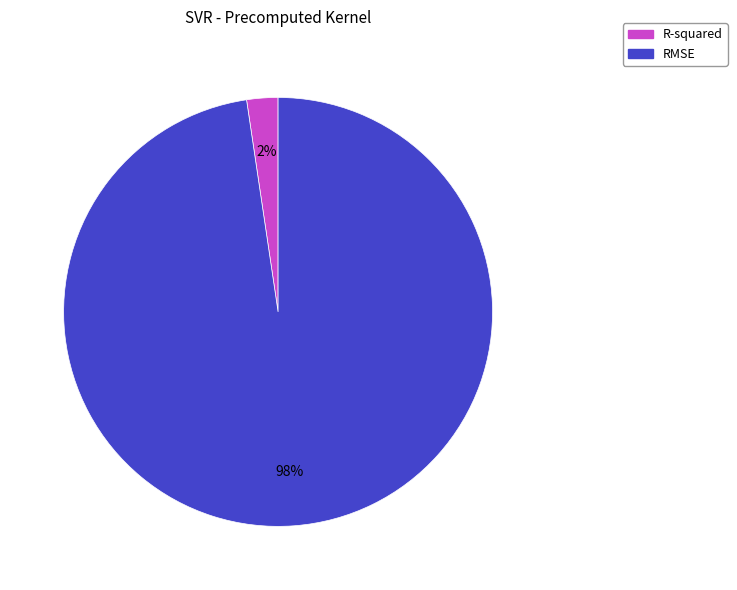

Does R-squared account for over 50% of the chart?

No